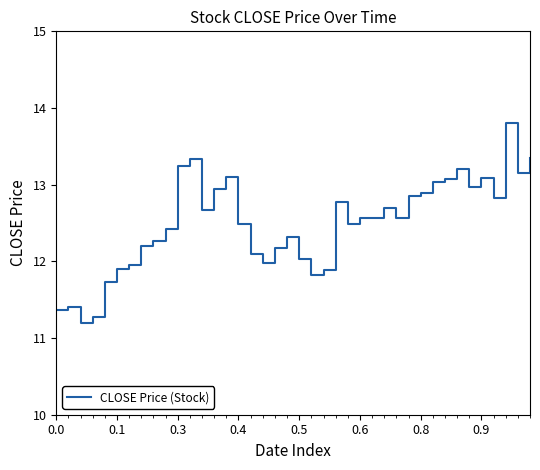

What is the greatest value displayed?

13.8